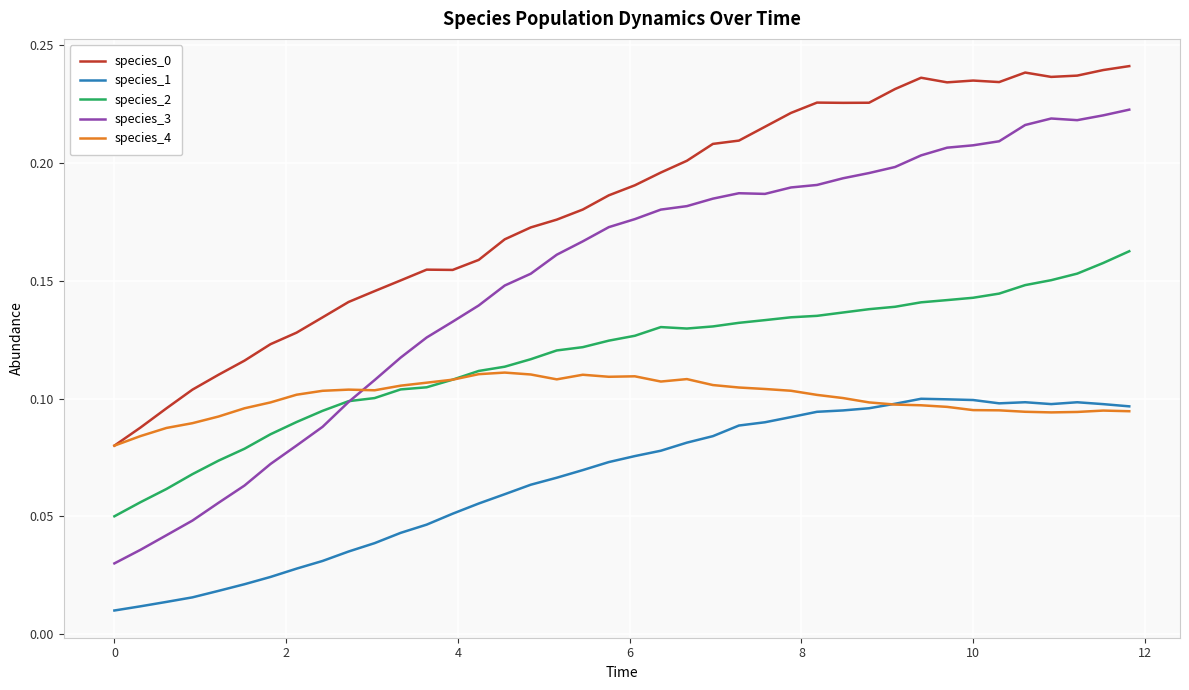

True or false: species_1 and species_0 cross at least once.

False